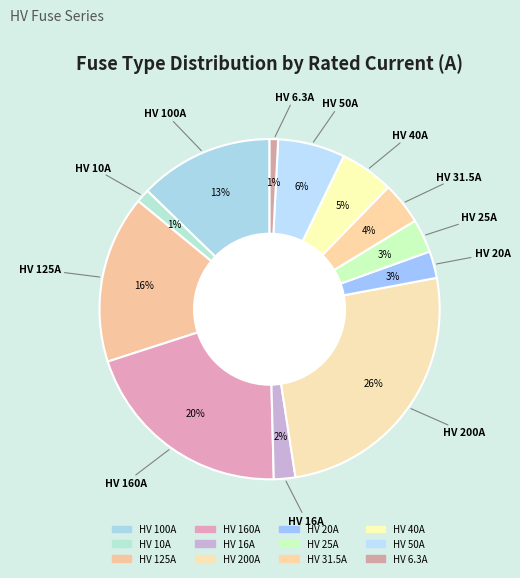

To the nearest percent, what is the difference between the largest and smallest slice percentages?

25%